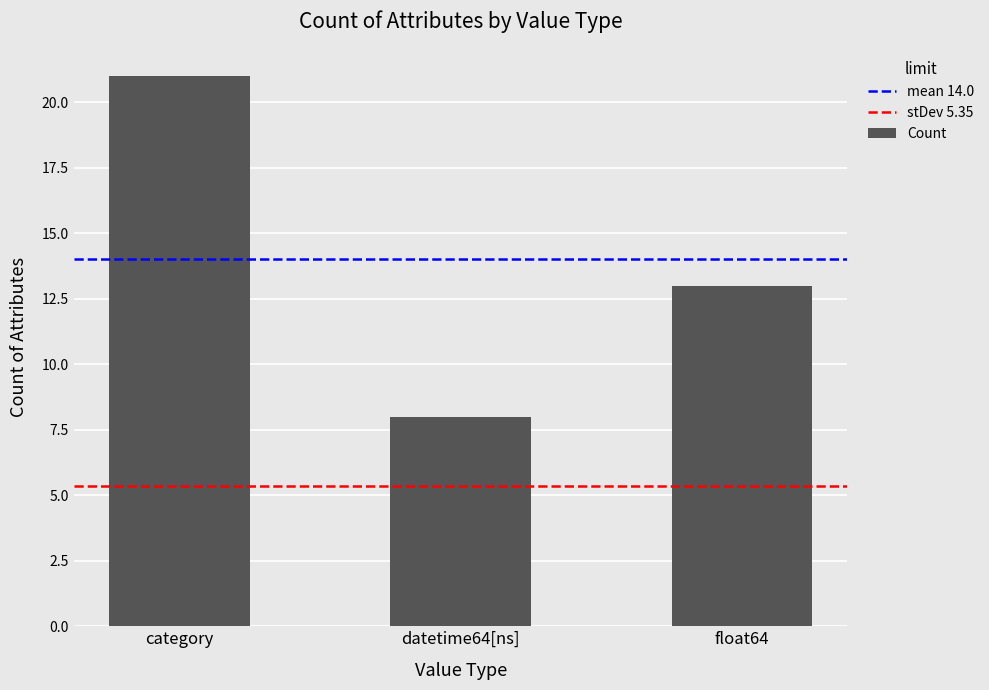

What is the sum of the values at category and float64?

34